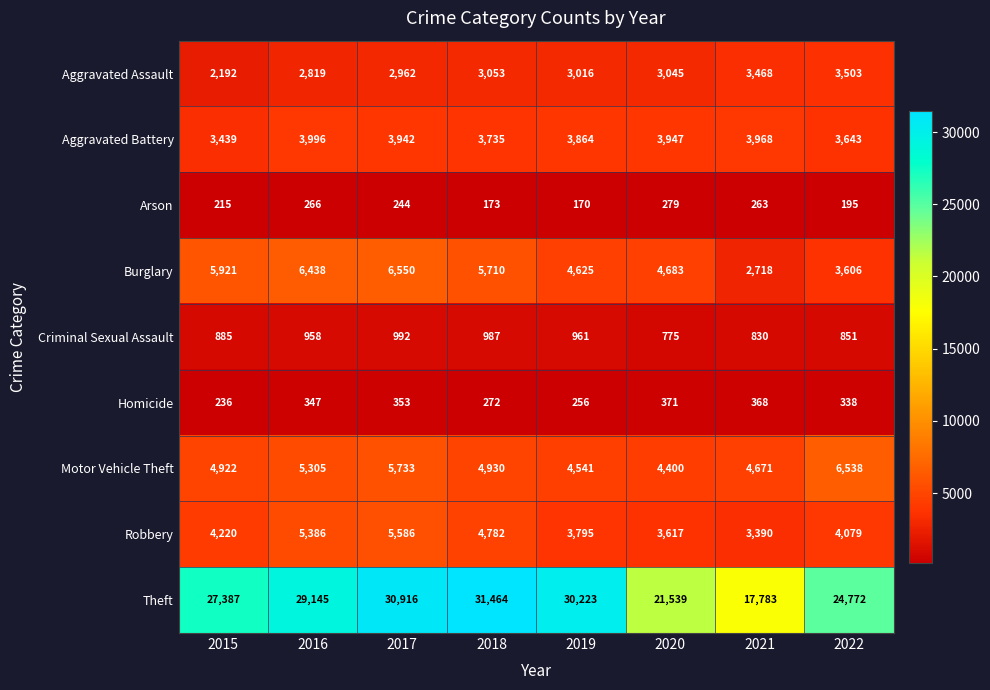

At 2018, list the series in order from smallest to largest.

Arson, Homicide, Criminal Sexual Assault, Aggravated Assault, Aggravated Battery, Robbery, Motor Vehicle Theft, Burglary, Theft